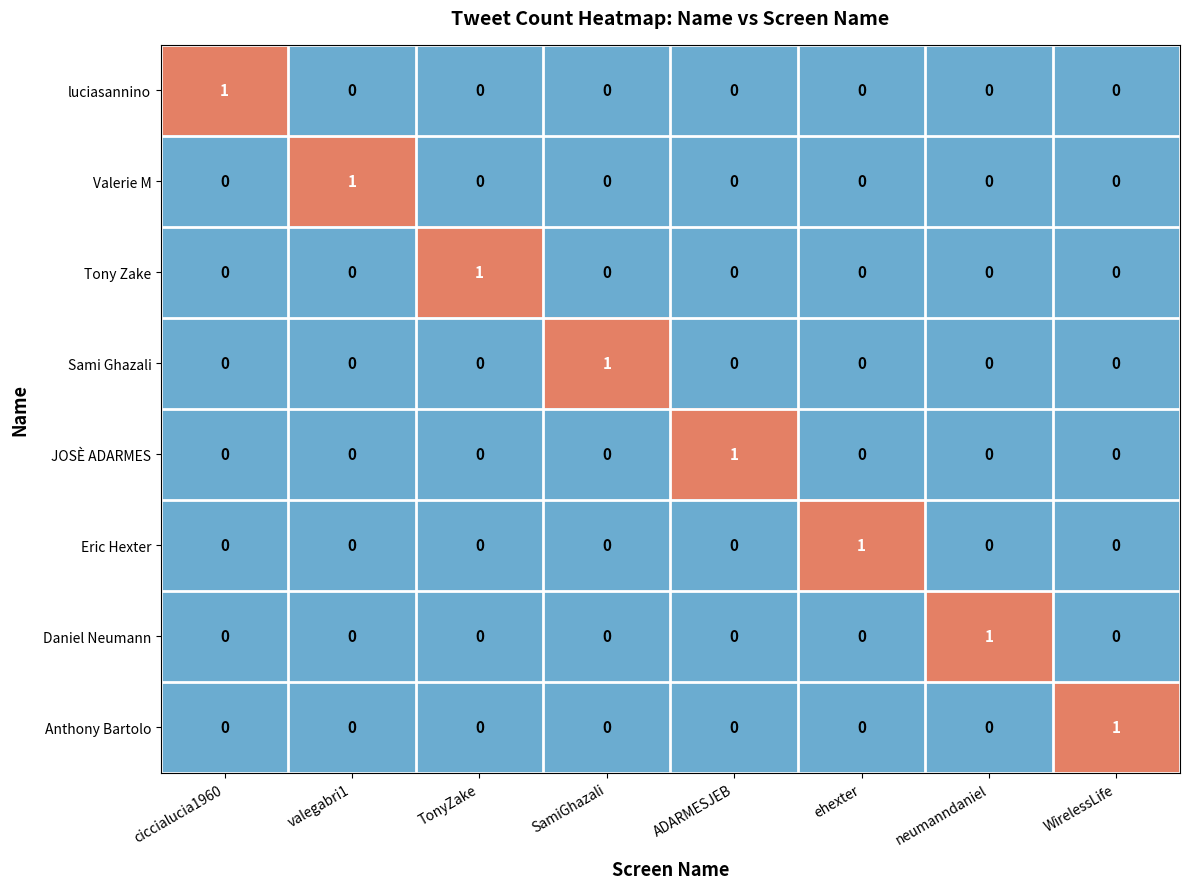

Count the number of data series in this chart.

8